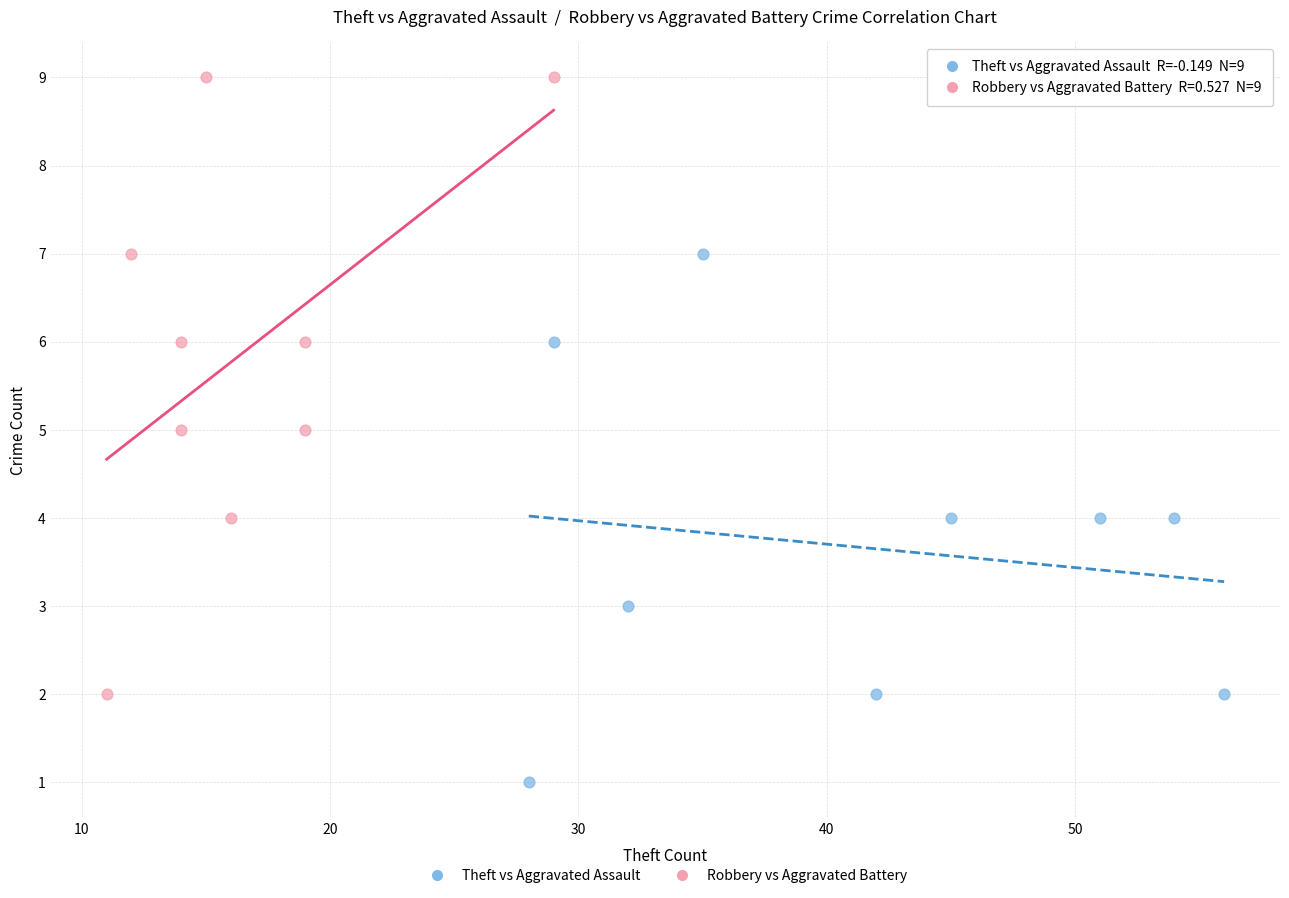

Which series has the largest Y range (max minus min)?

Robbery vs Aggravated Battery